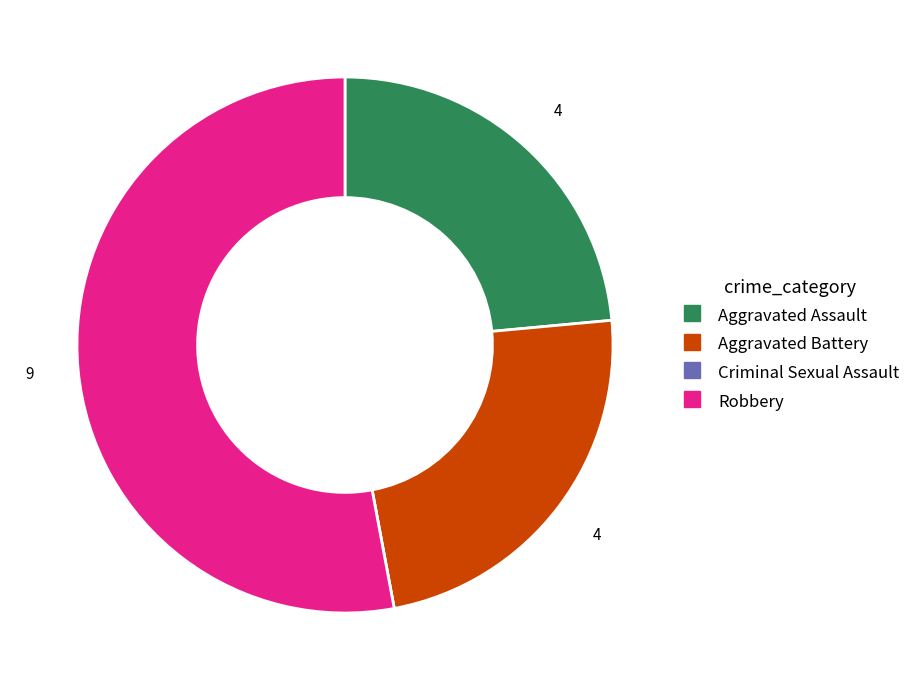

What is the largest slice in the pie chart?

Robbery